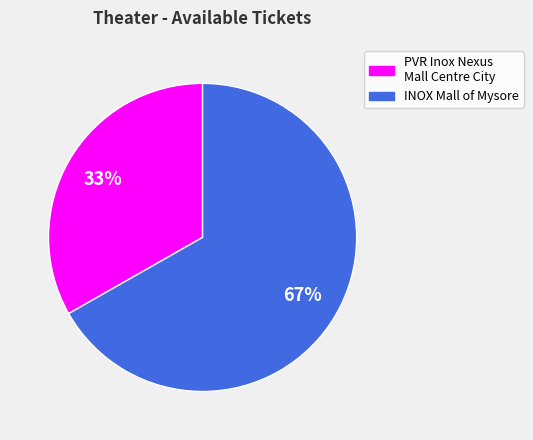

To the nearest percent, what is the average slice percentage?

50%